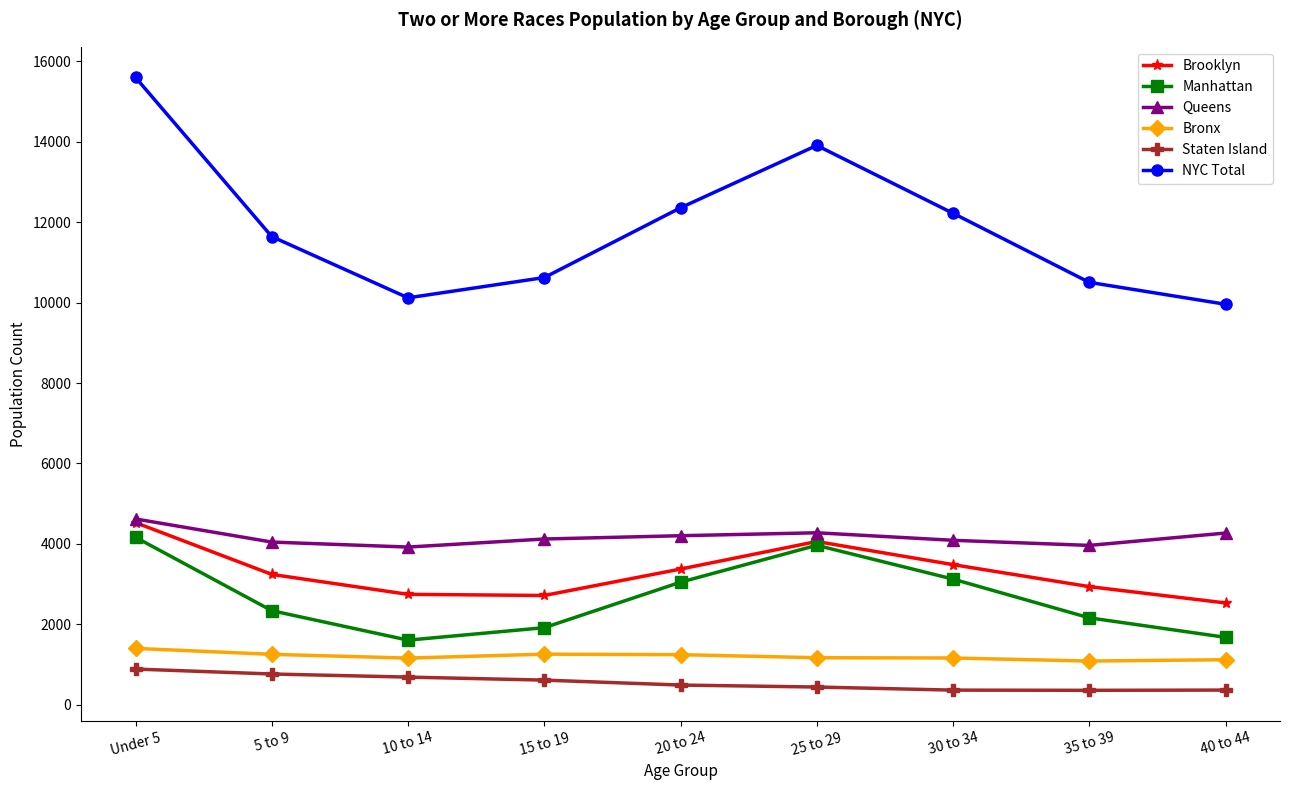

Is it true that Manhattan equals 2627 at 40 to 44?

False